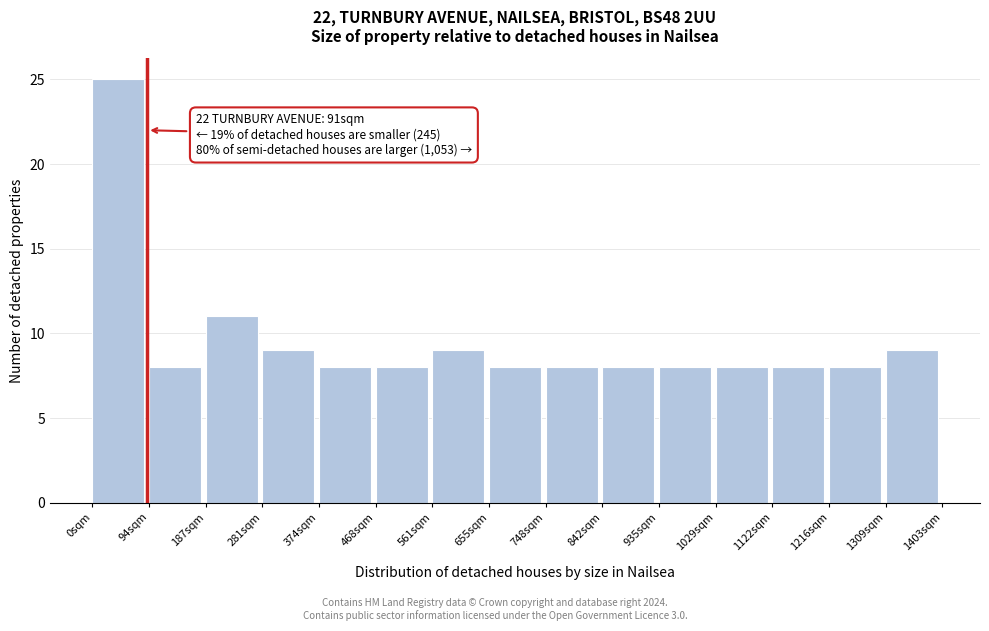

Over which range of the x-axis is the bar tallest?

0 to 90